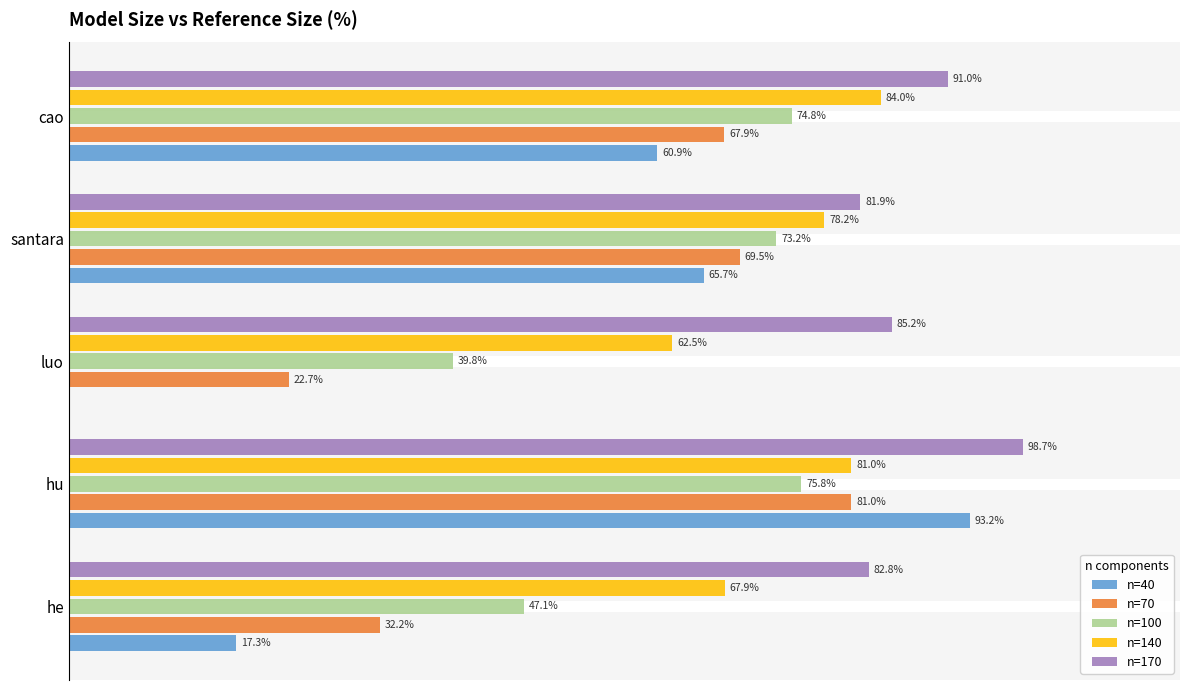

Where is n=70 nearest to the value 51?

cao